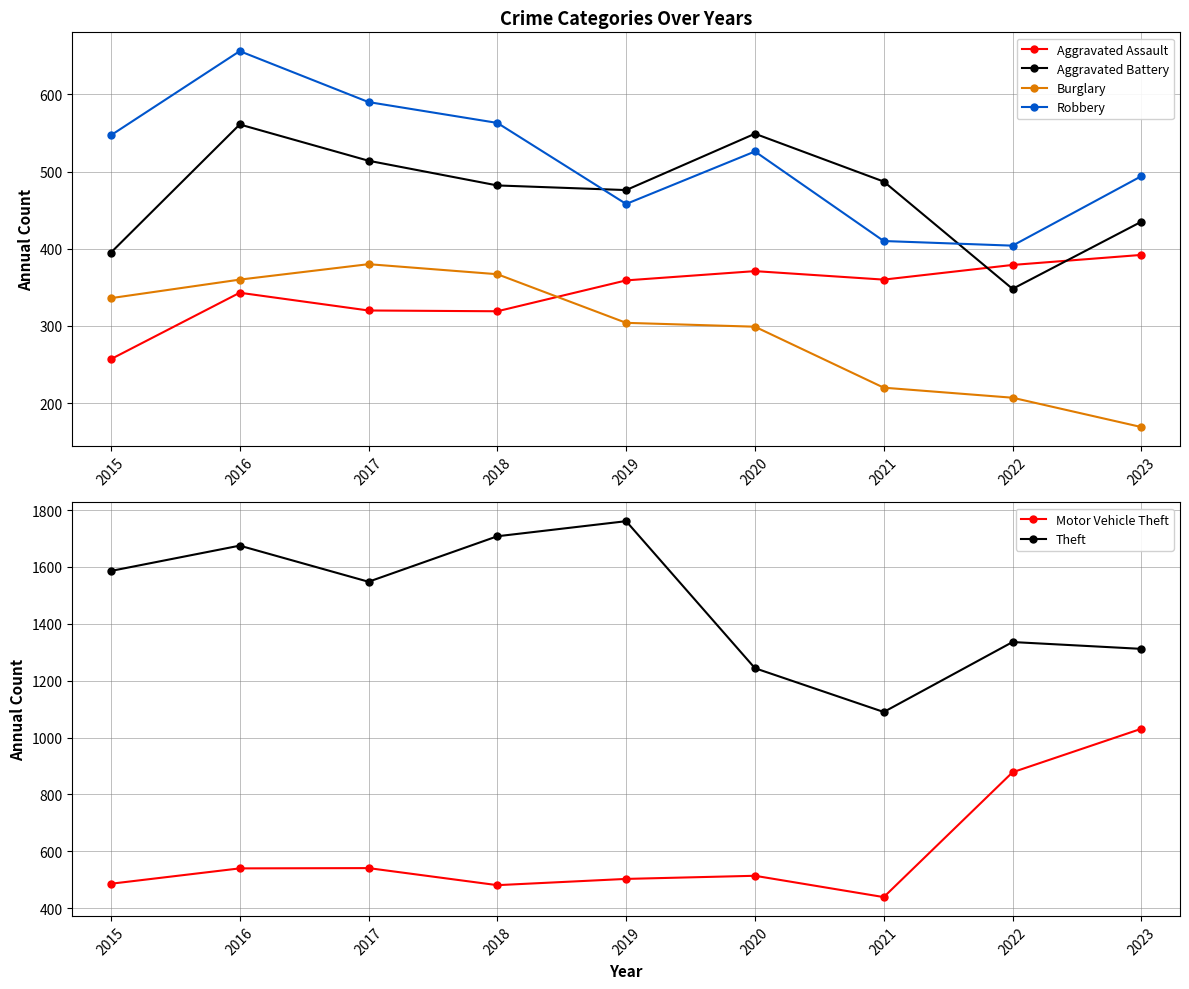

Between 2017 and 2019, which is larger?

2019